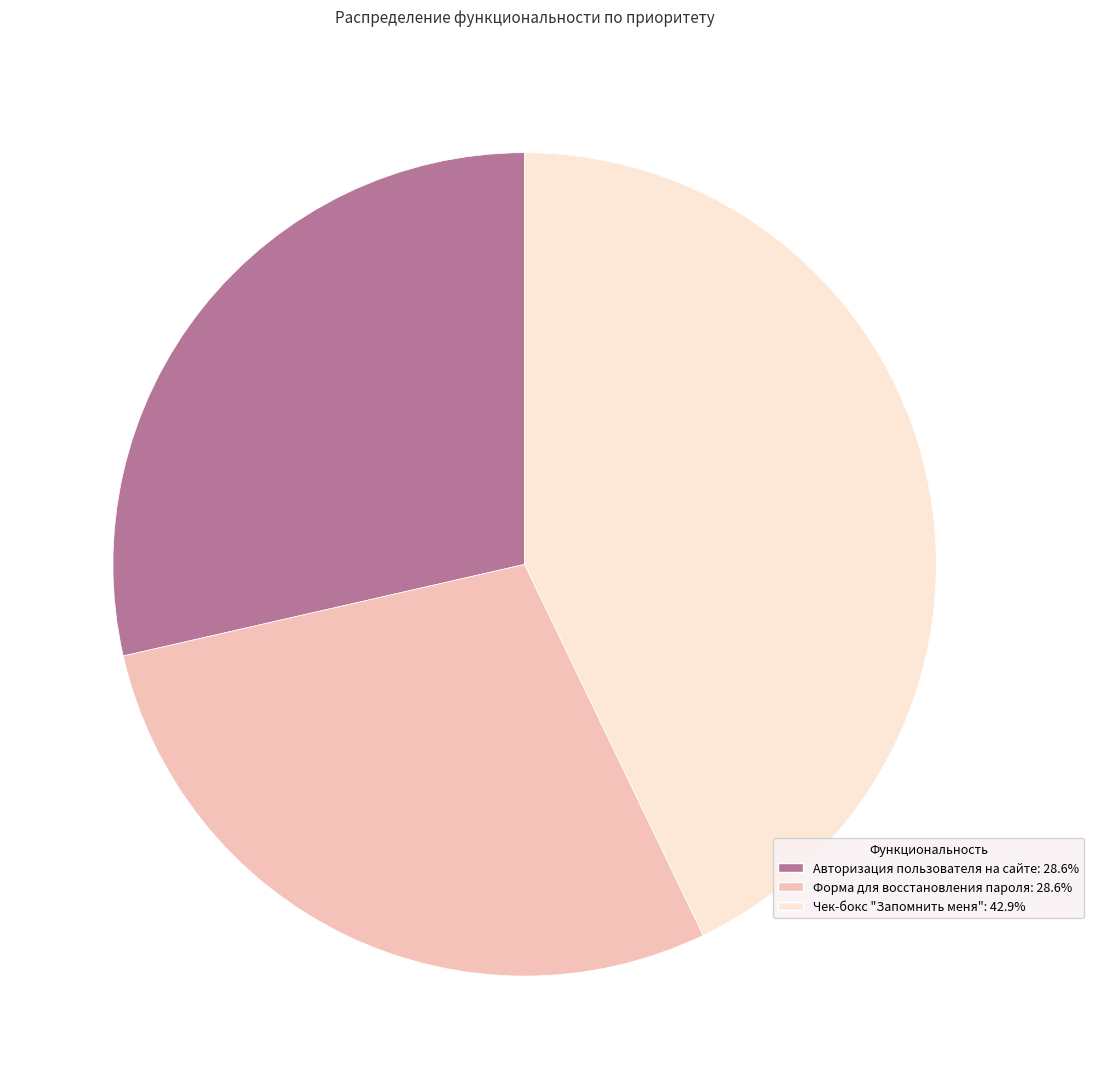

Is the sum of Форма для восстановления пароля and Чек-бокс "Запомнить меня" greater than half?

Yes